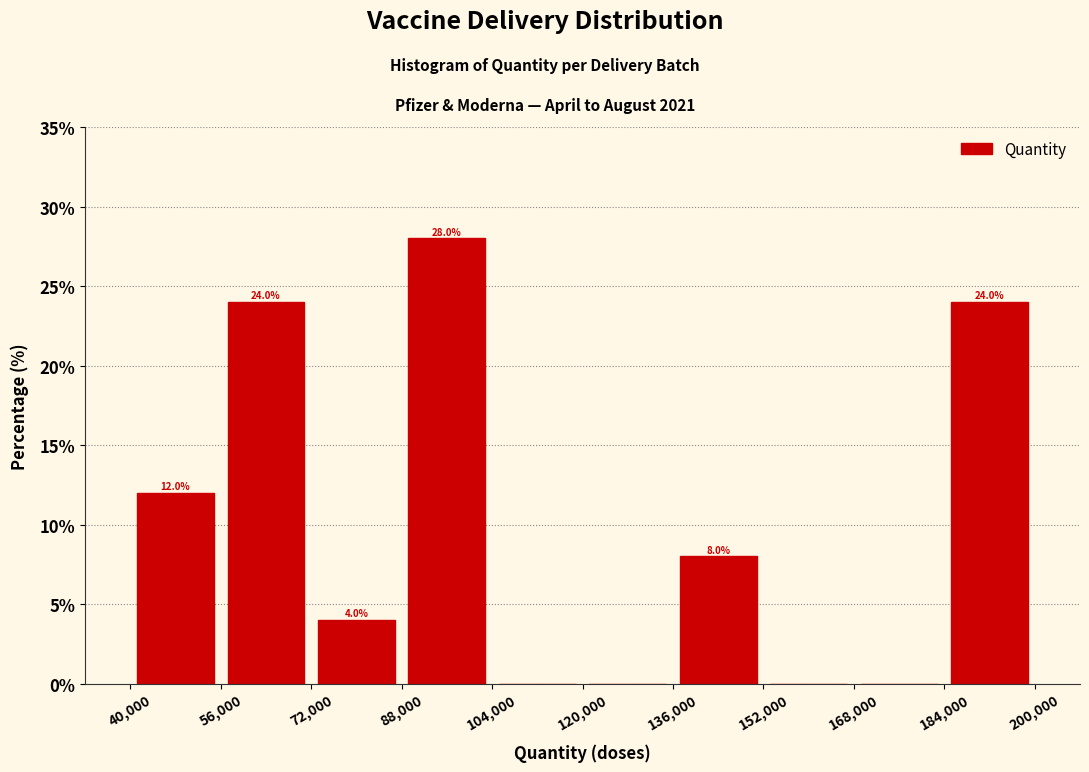

Over which range of the x-axis is the bar tallest?

88,000 to 104,000